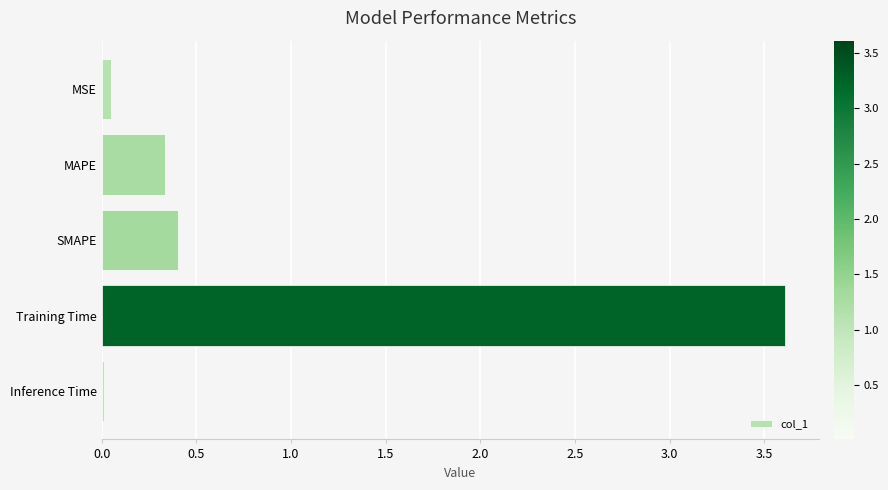

What is the maximum value shown in the chart?

3.6